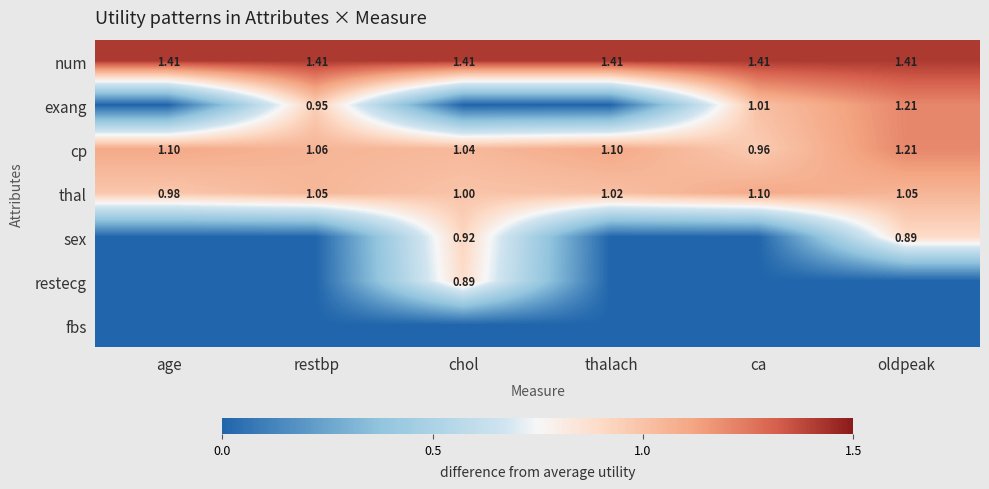

At which label is thal closest to 1?

chol